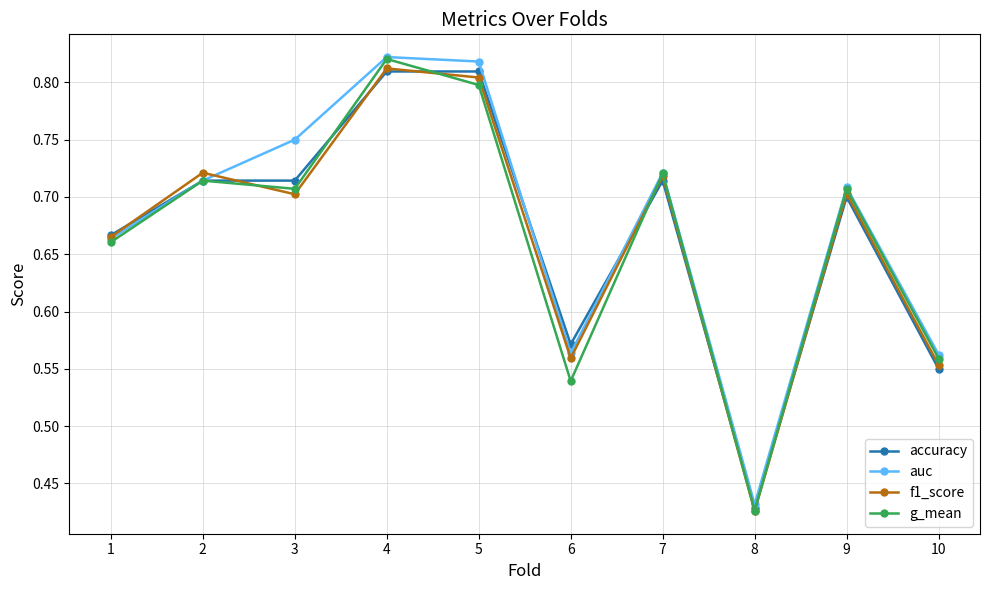

True or false: g_mean has more than 0 interior local peaks.

True